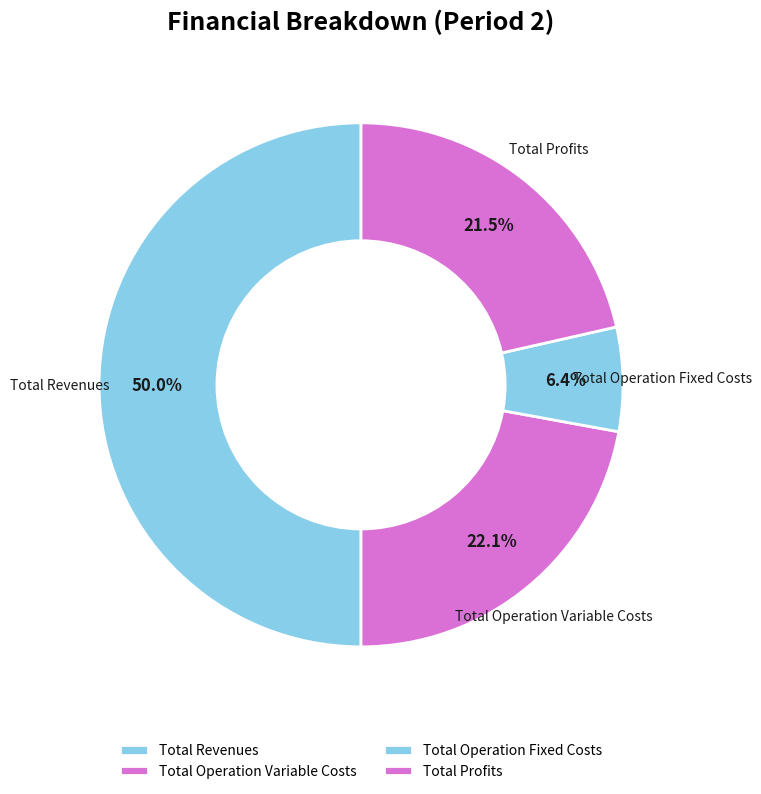

What percentage is the Total Operation Variable Costs slice, to the nearest percent?

22%